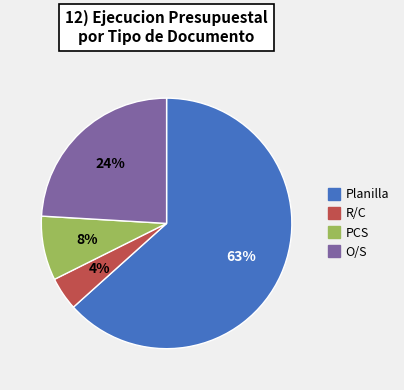

Is there a majority slice in this chart?

Yes